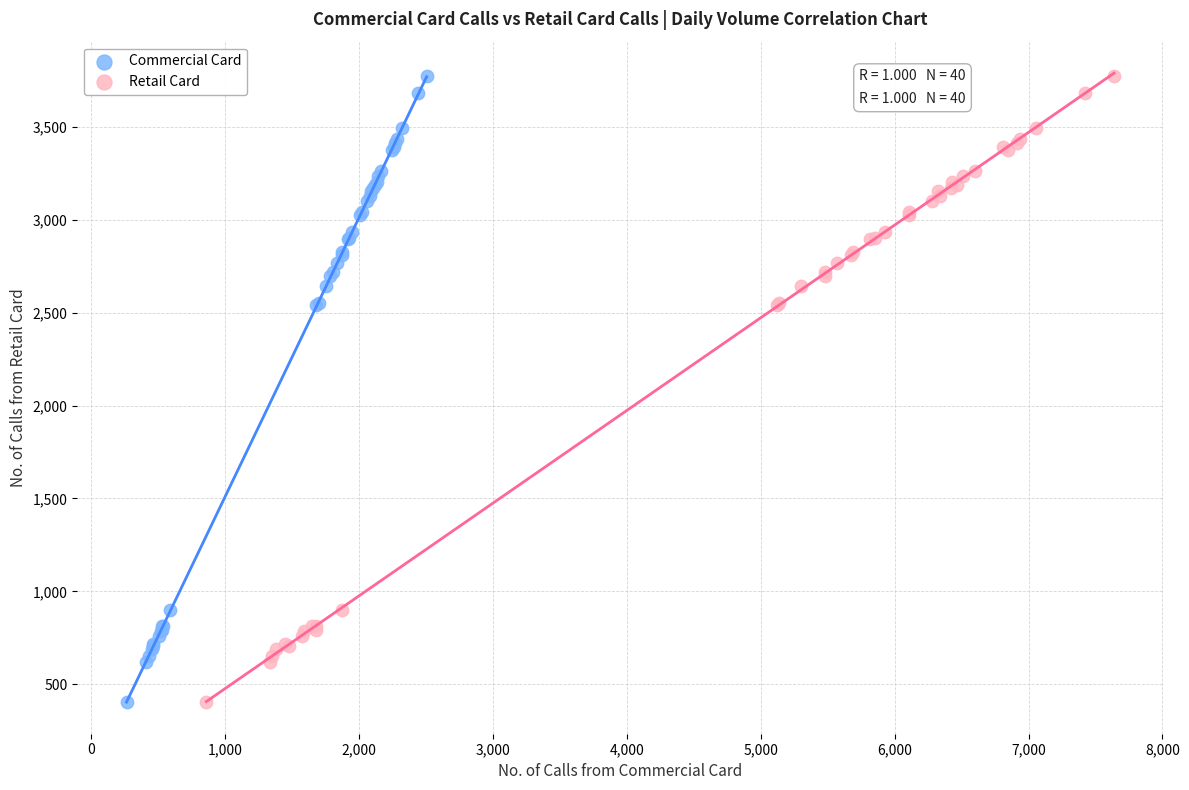

What are all the series names shown in the legend?

Commercial Card, Retail Card